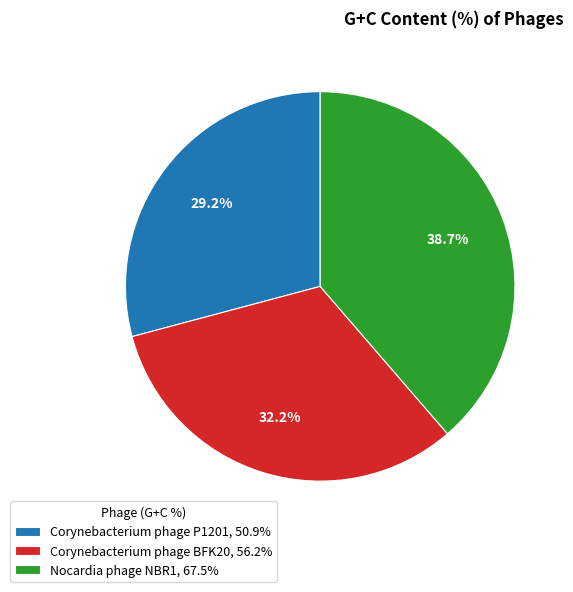

Rank the categories by value from highest to lowest.

Nocardia phage NBR1, Corynebacterium phage BFK20, Corynebacterium phage P1201